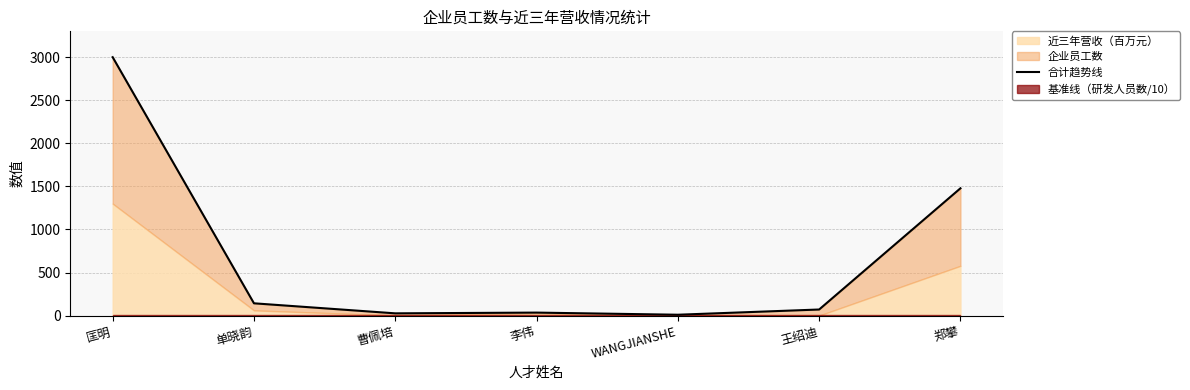

What is the sum of all values?

4763.4